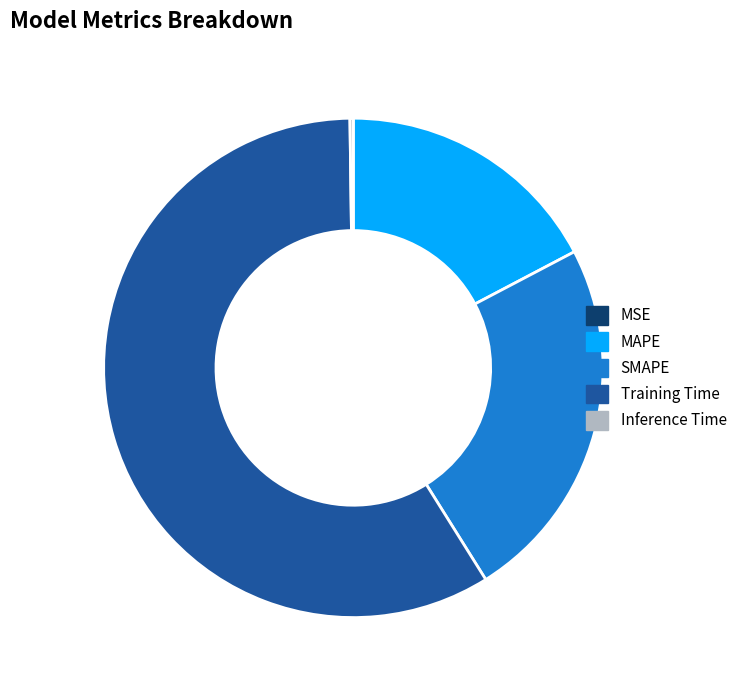

The SMAPE slice represents 24% of the pie. True or false?

True